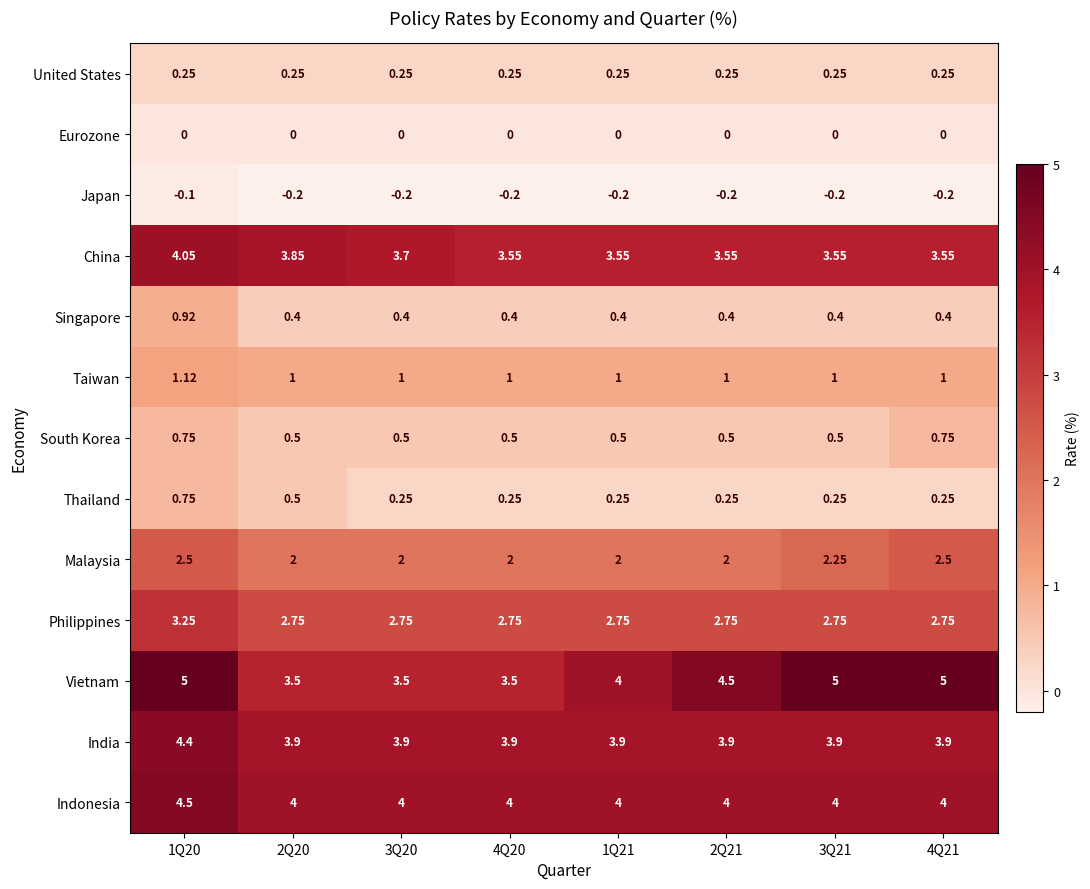

Which series has the widest spread of values?

Vietnam